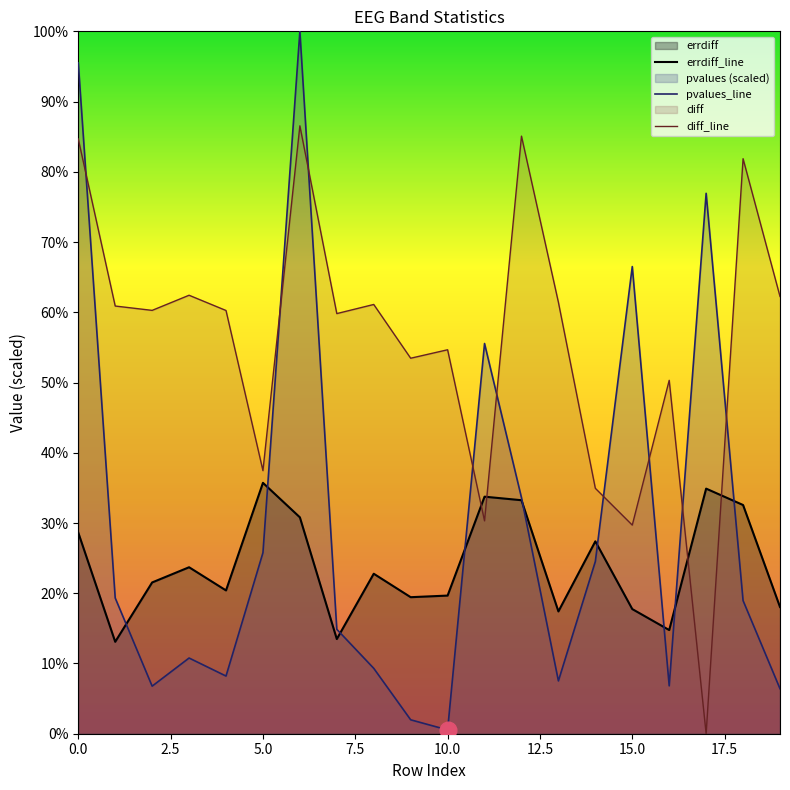

How many values in the errdiff_line series are below 22?

10